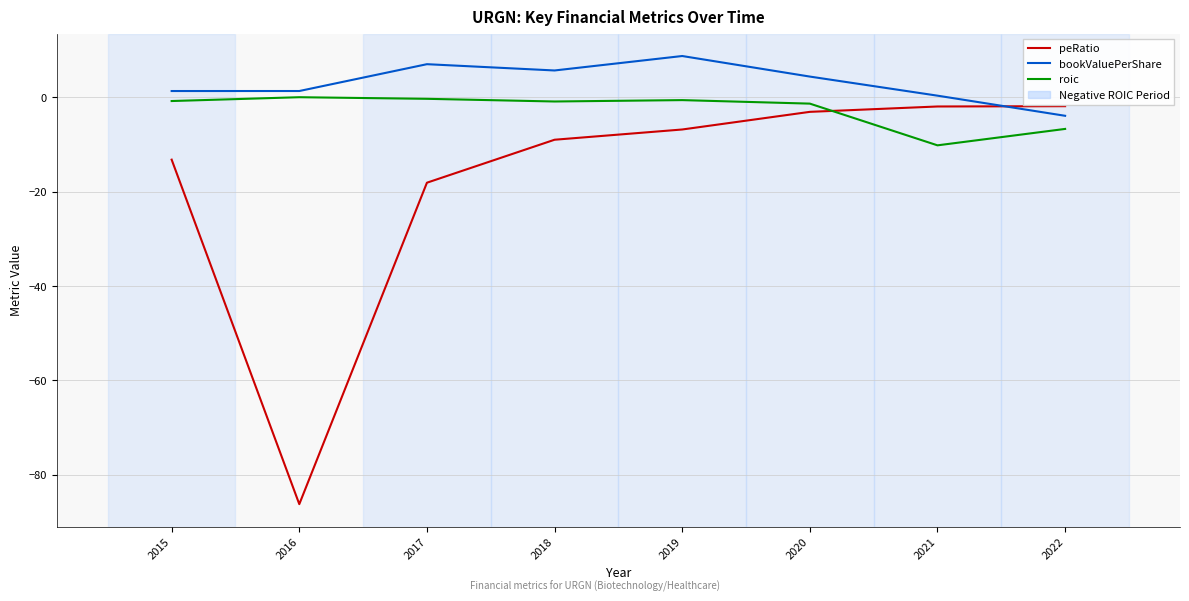

What is the difference between the second highest and second lowest values in the roic series?

6.4